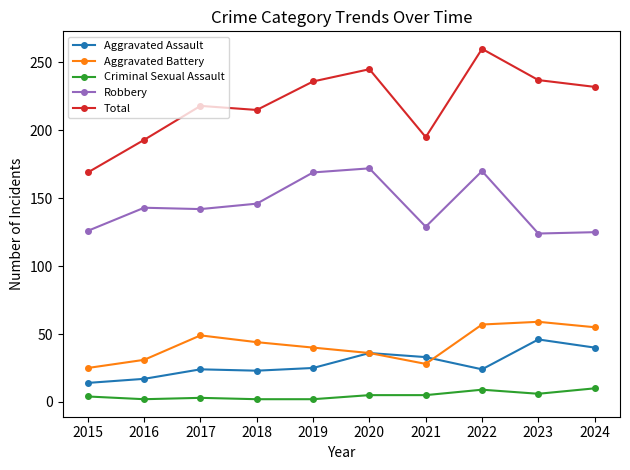

What is the maximum value for Criminal Sexual Assault?

10